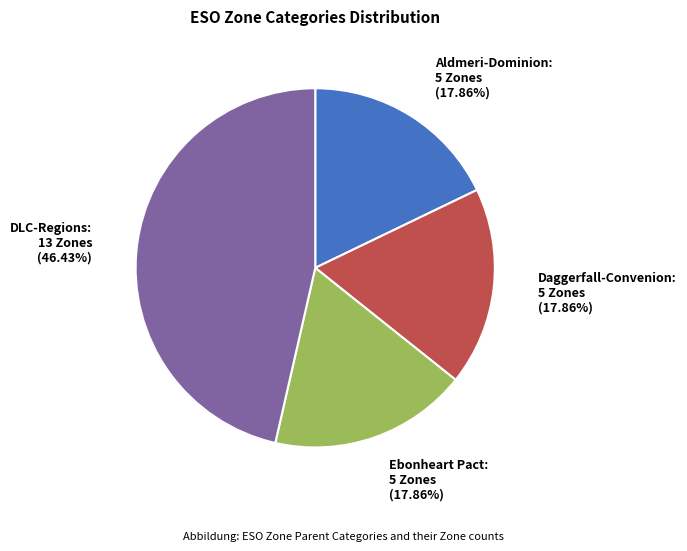

Is there any slice that represents more than half of the pie?

No